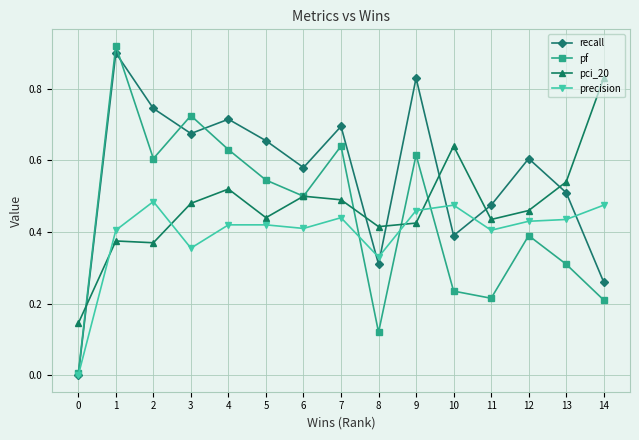

How many lines are shown in the chart?

4